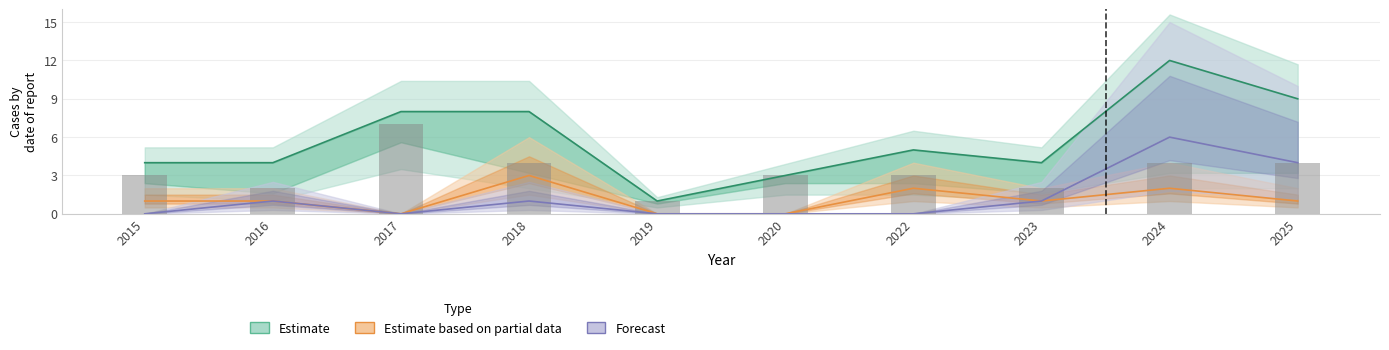

At 2019, list the series in order from smallest to largest.

Estimate based on partial data, Forecast, Estimate